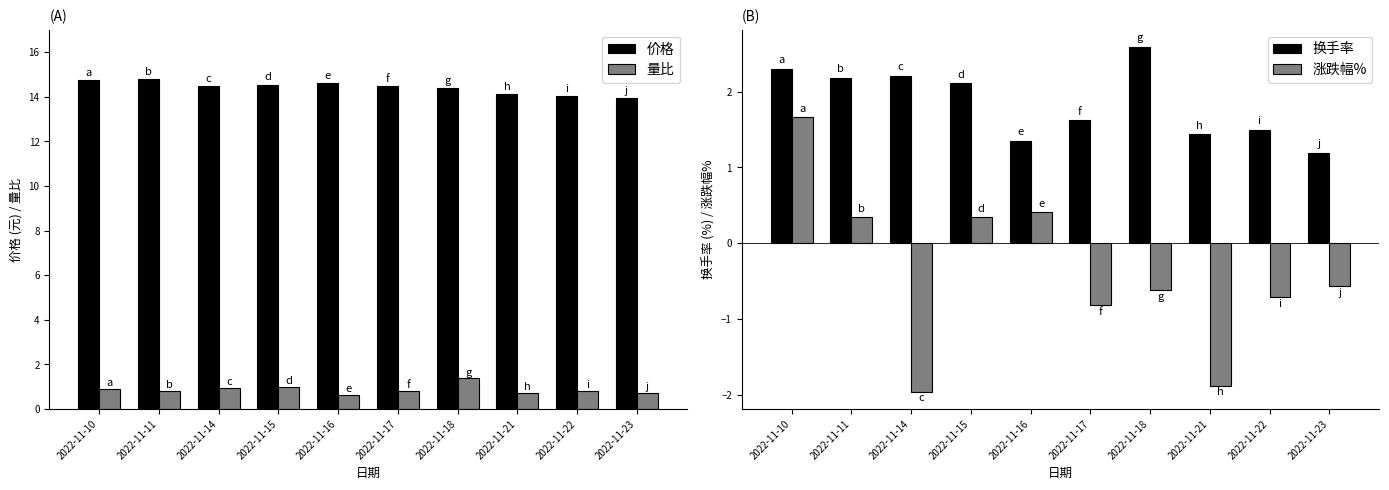

Where does the 价格 series first go above 14?

2022-11-10